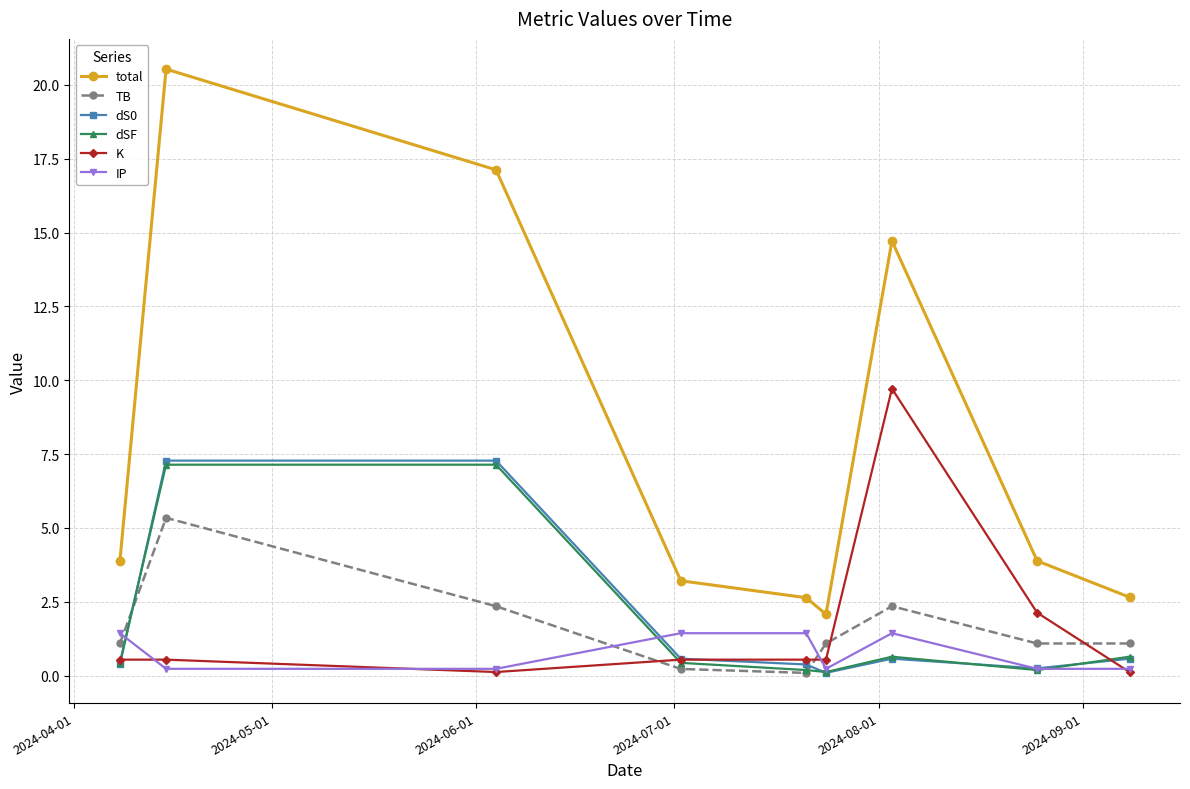

True or false: dSF and total cross at least once.

False